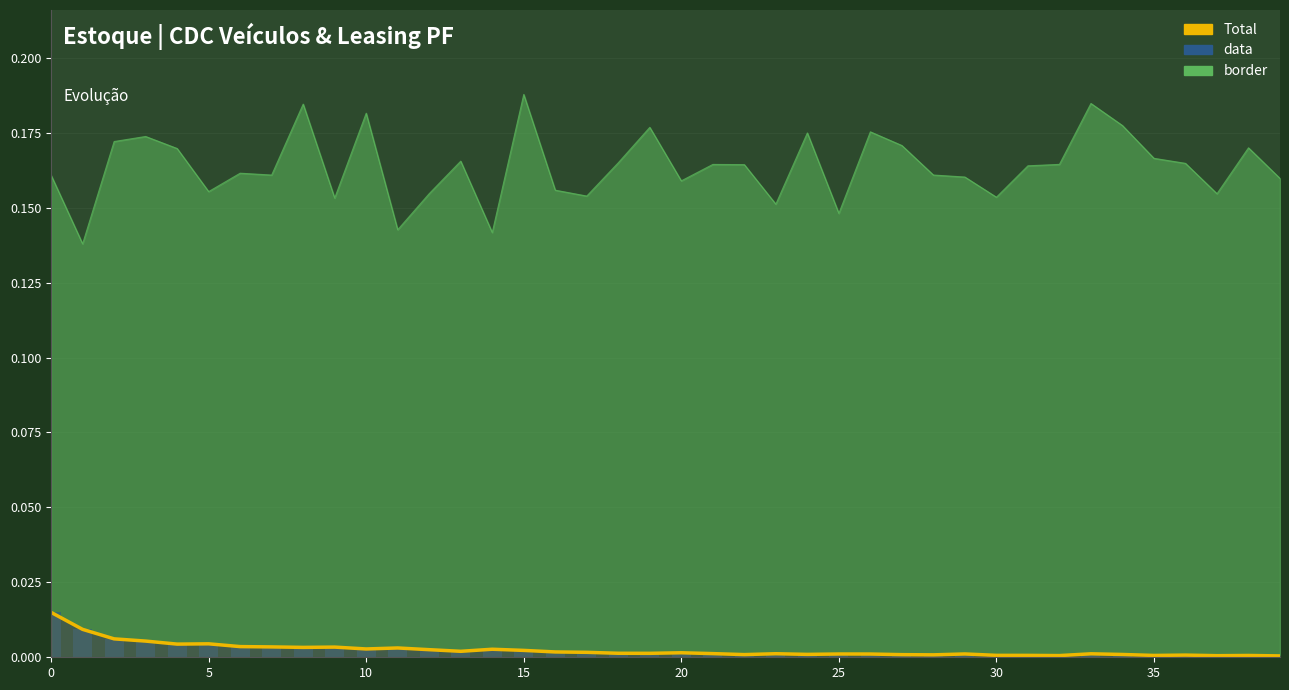

The value at 16 is 0.0. True or false?

False